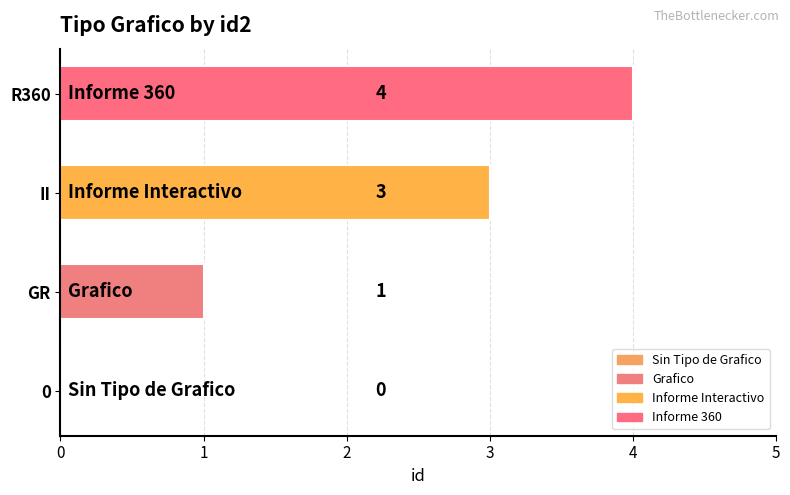

The chart shows a value of -3 at 0. True or false?

False